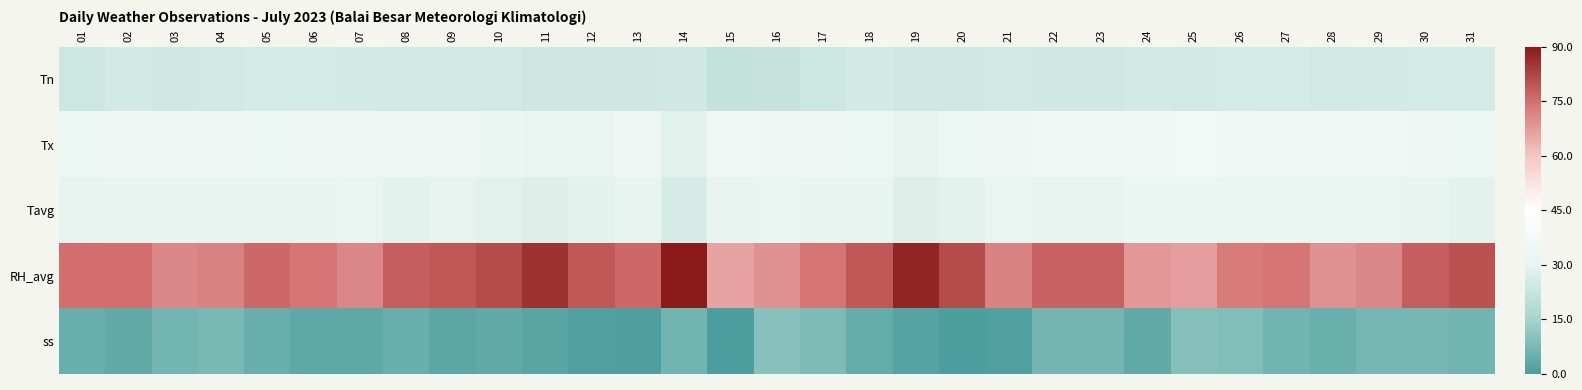

Between 14 and 19, which series saw the biggest shift?

ss